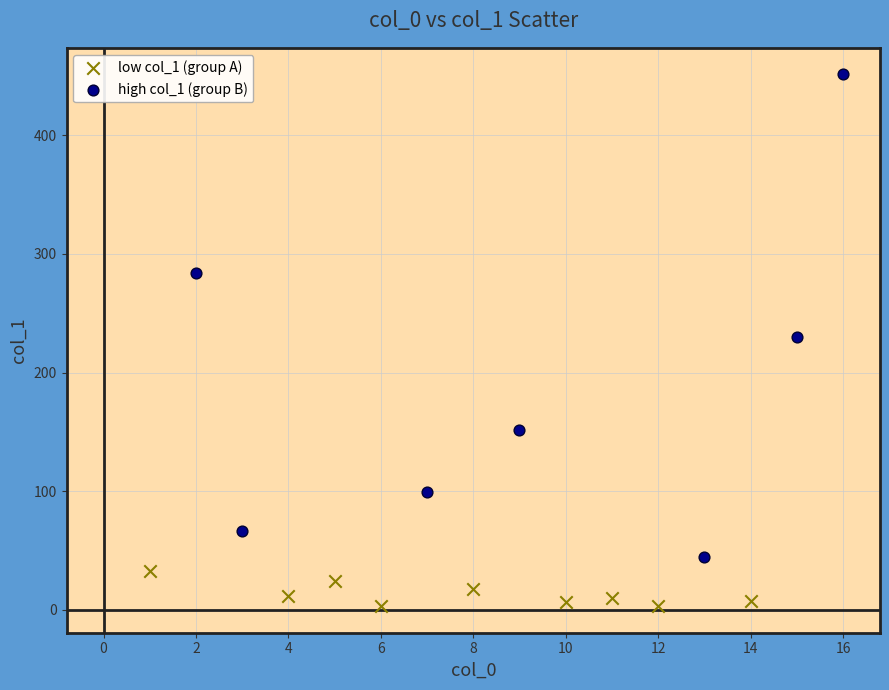

Which series has the largest Y range (max minus min)?

high col_1 (group B)